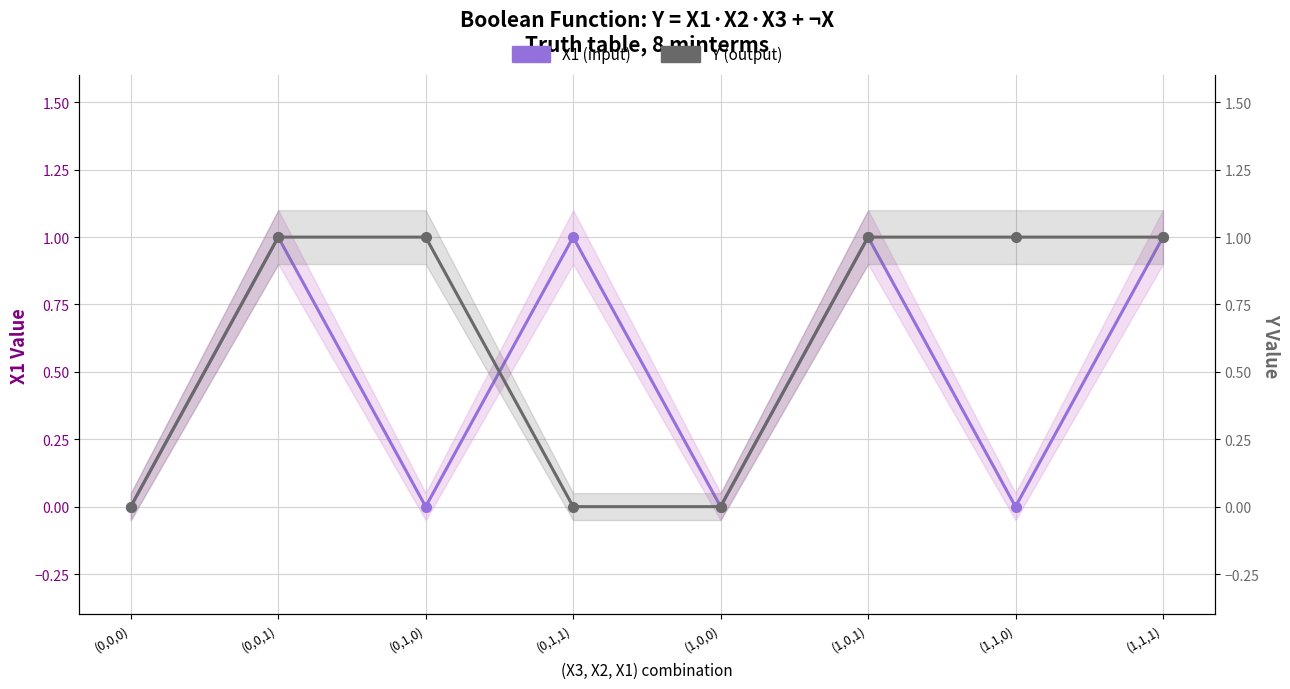

At (1,1,0), list the series in order from smallest to largest.

X1 (input), Y (output)